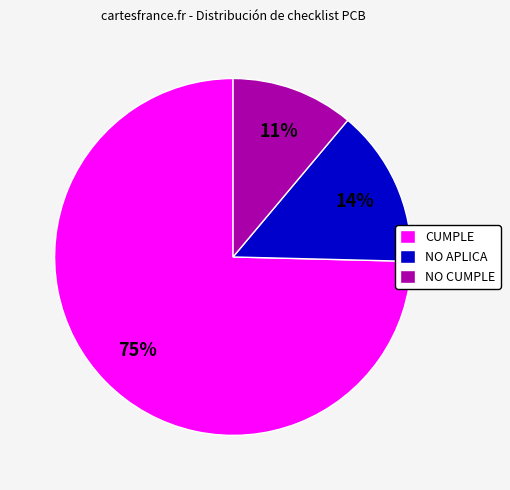

Is it true that NO APLICA is 14% of the pie?

True